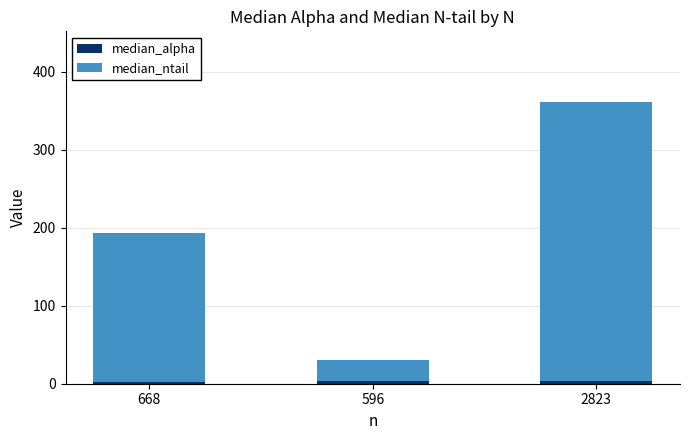

At which category is the sum across all series the highest?

2823